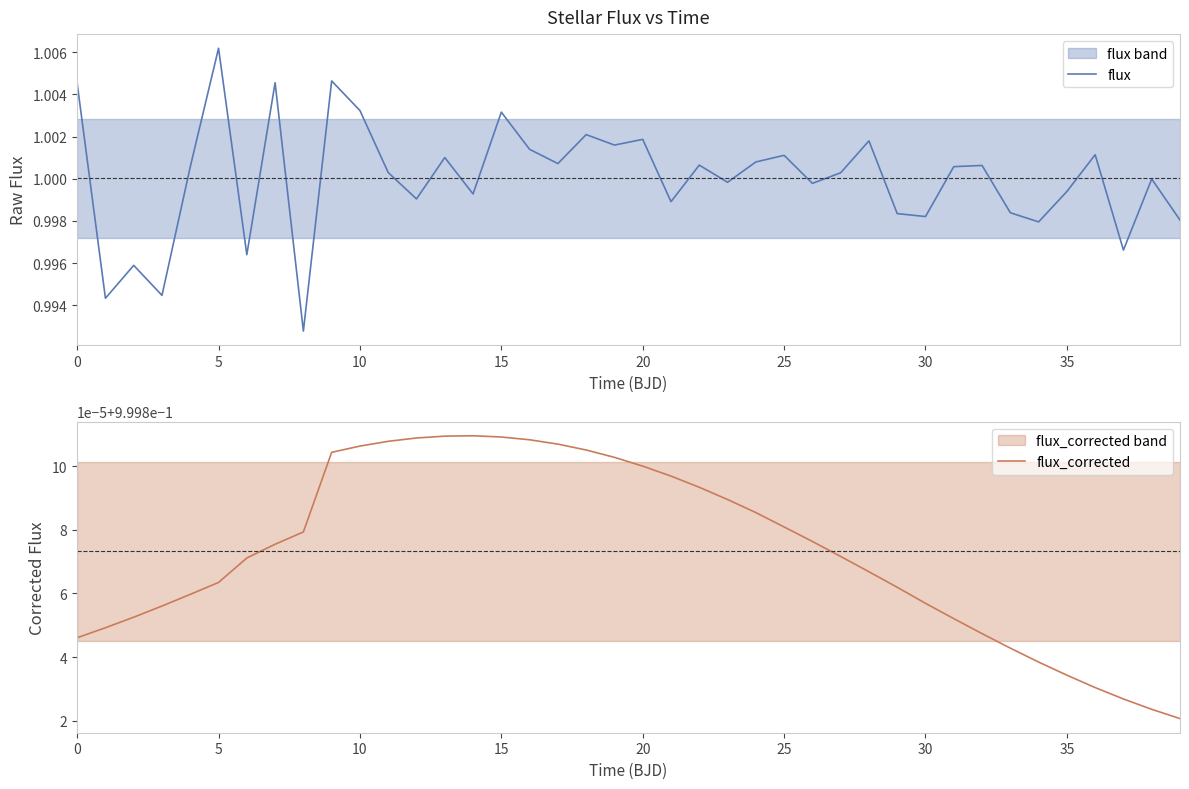

What is the label of the 31st point from the right?

9